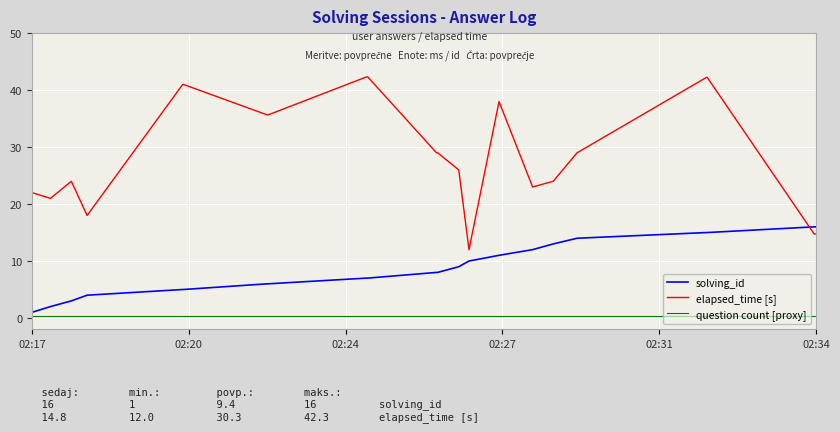

What is the greatest value displayed?

42.3